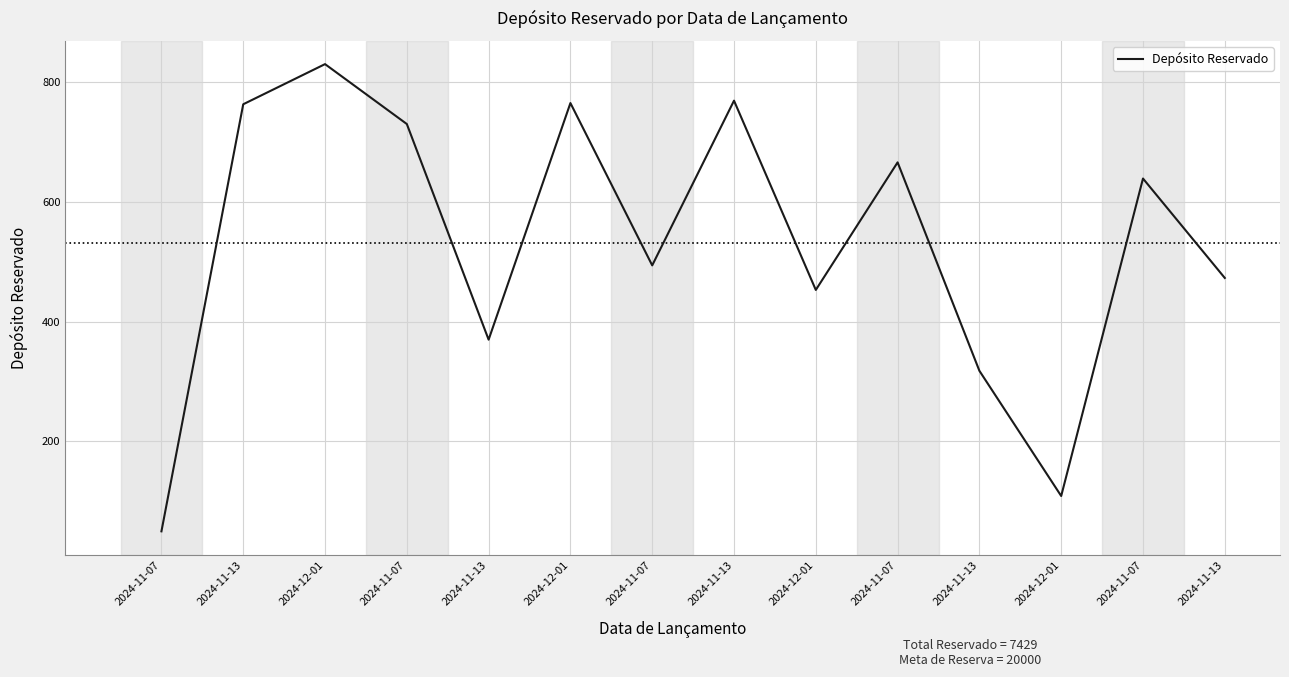

Is this an area chart (filled region under the line)?

No